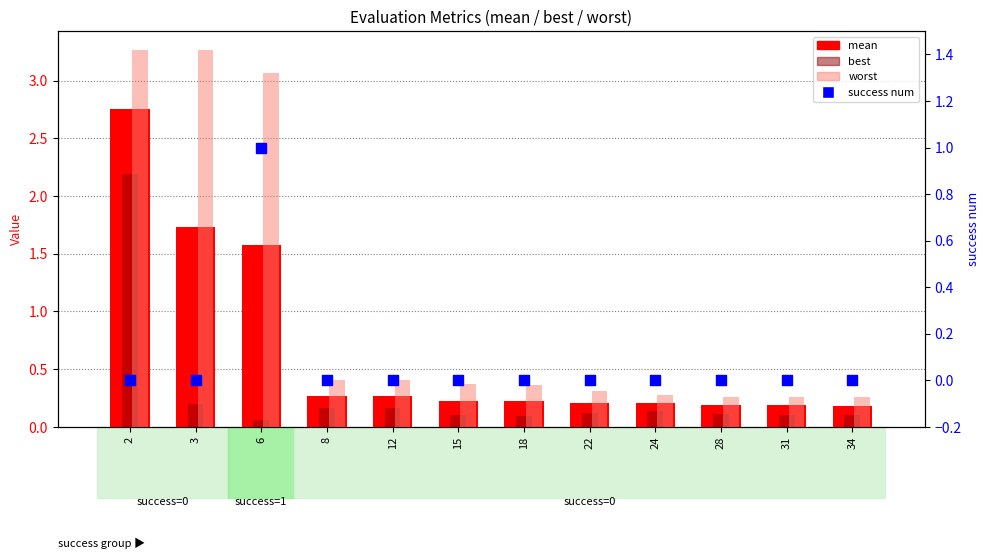

Which series has the largest total across all categories?

worst